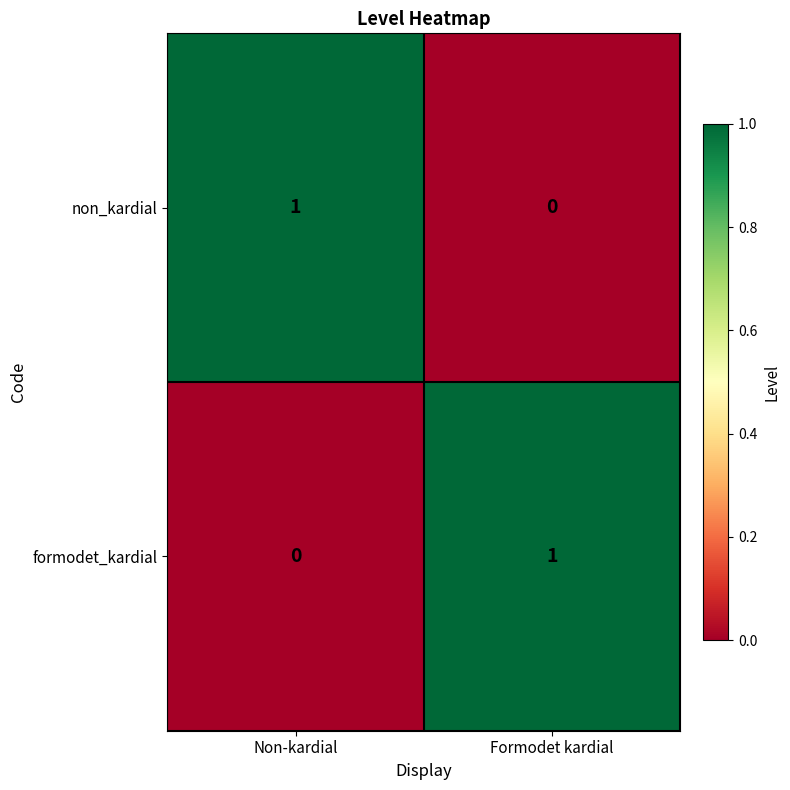

How many data points does each series have?

2